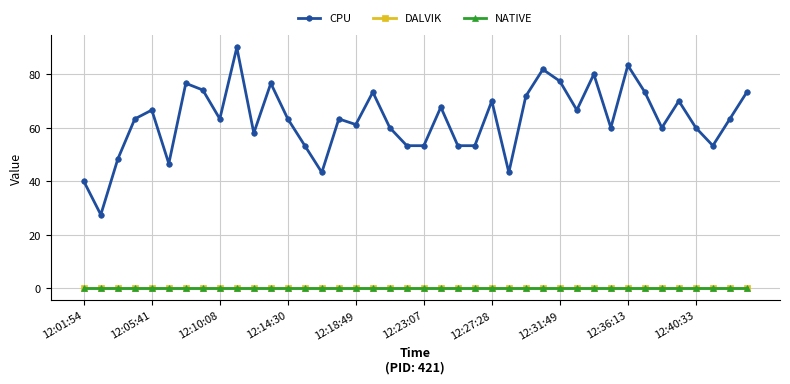

Does the chart have visible grid lines?

Yes